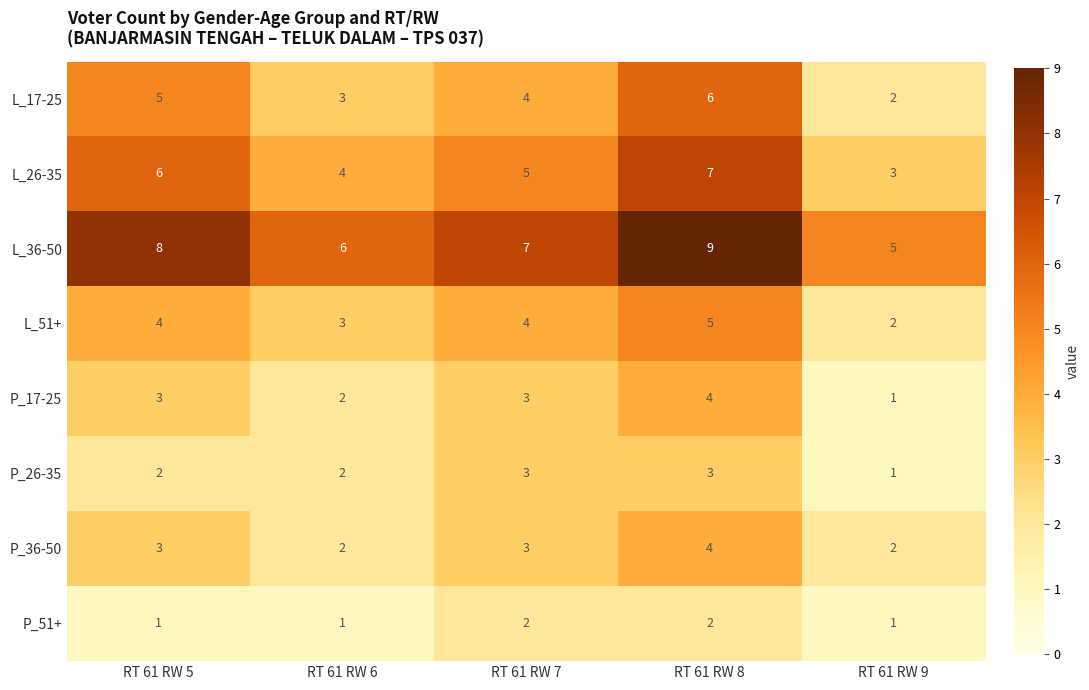

The P_51+ series shows 1 at RT 61 RW 9. True or false?

True